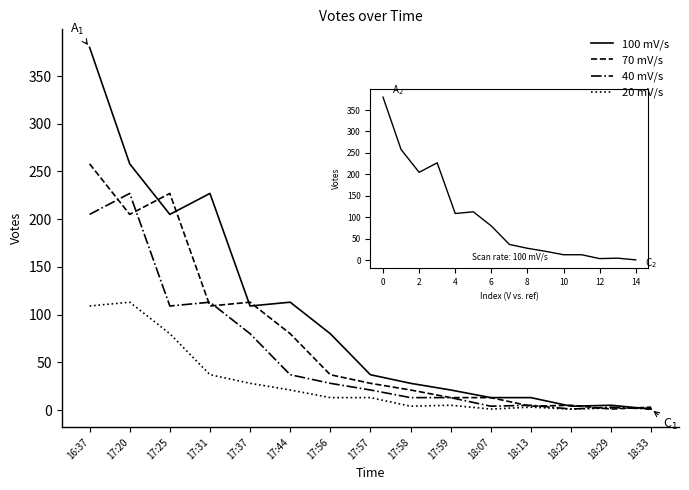

How many intersections are there between 20 mV/s and 100 mV/s?

1